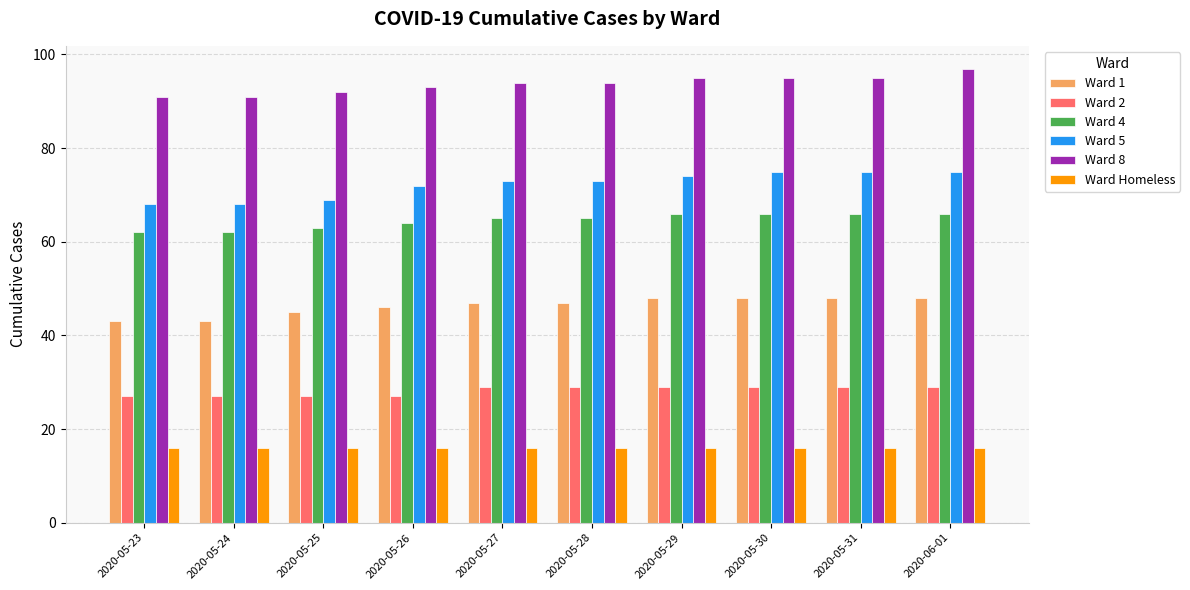

What is the sum of all Ward 1 values?

463